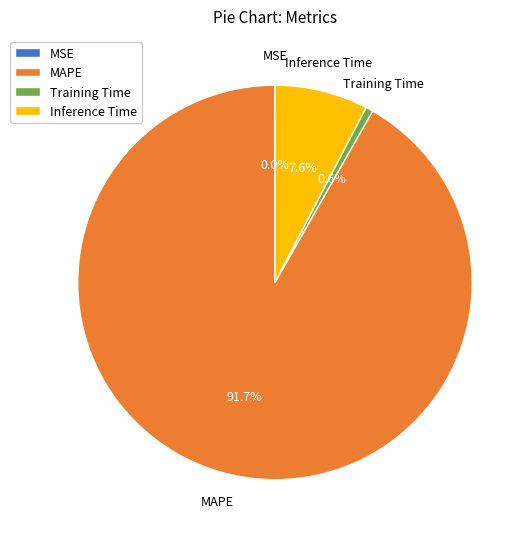

What is the largest slice in the pie chart?

MAPE